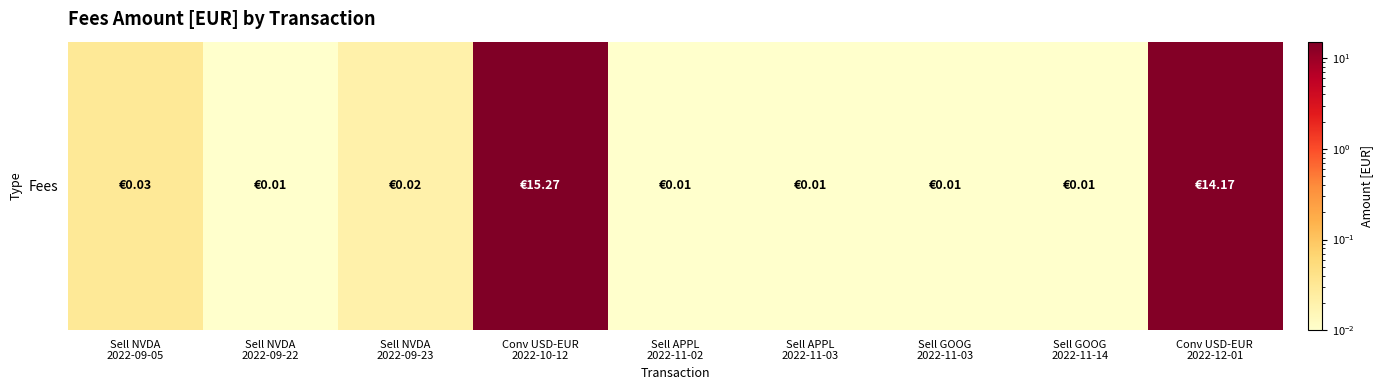

True or false: the data shows 0.0 at Sell APPL
2022-11-02.

True